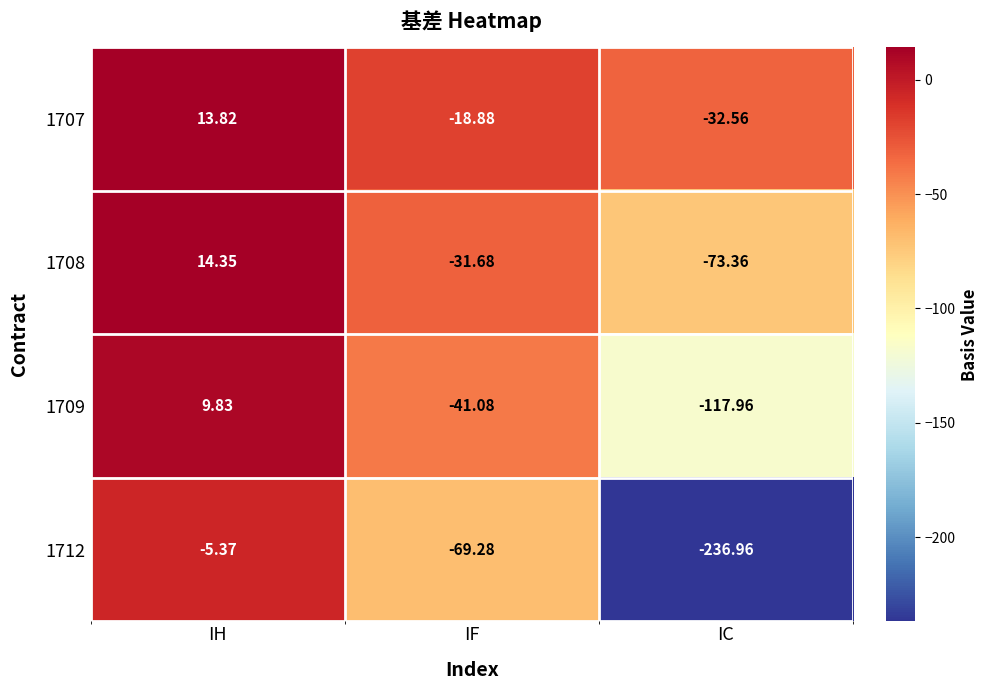

Which category has the lowest value in the 1712 series?

IC